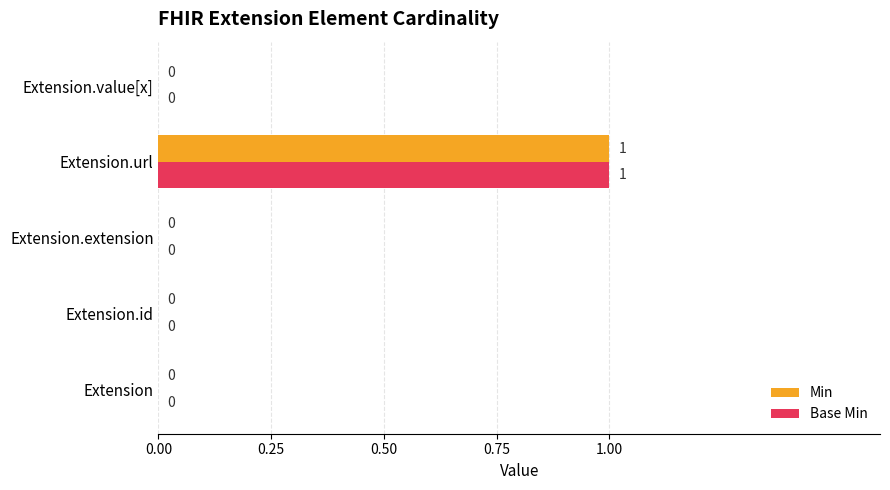

How many categories are shown in the chart?

5